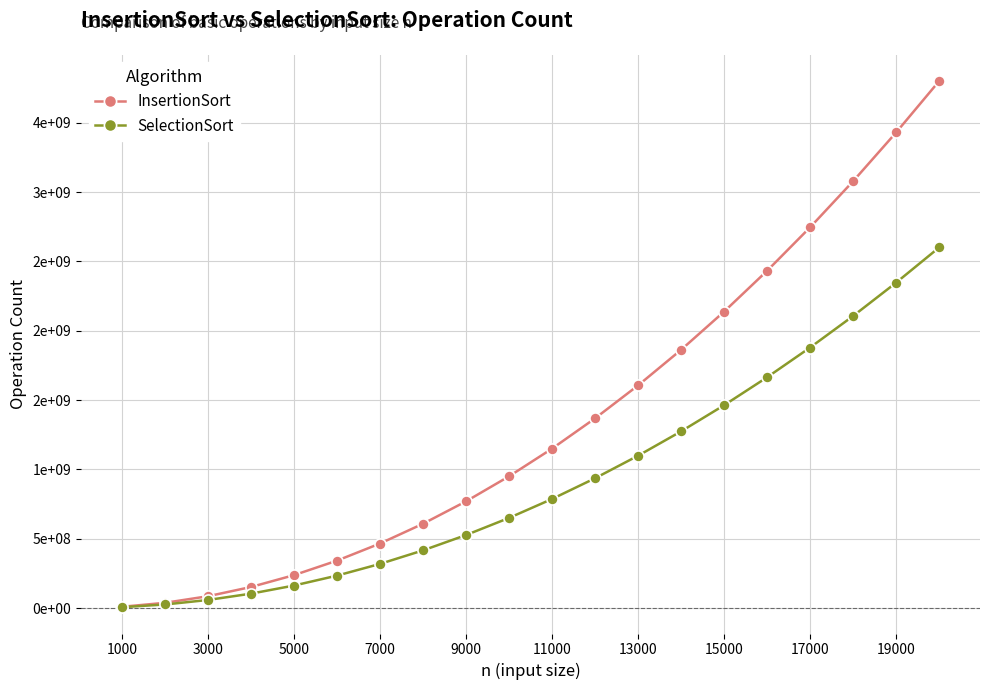

What is the label of the 1st point from the left?

1000